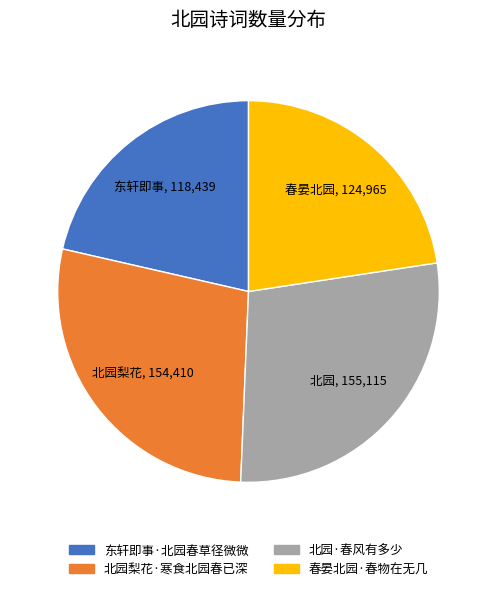

The 北园·春风有多少 slice represents 40% of the pie. True or false?

False